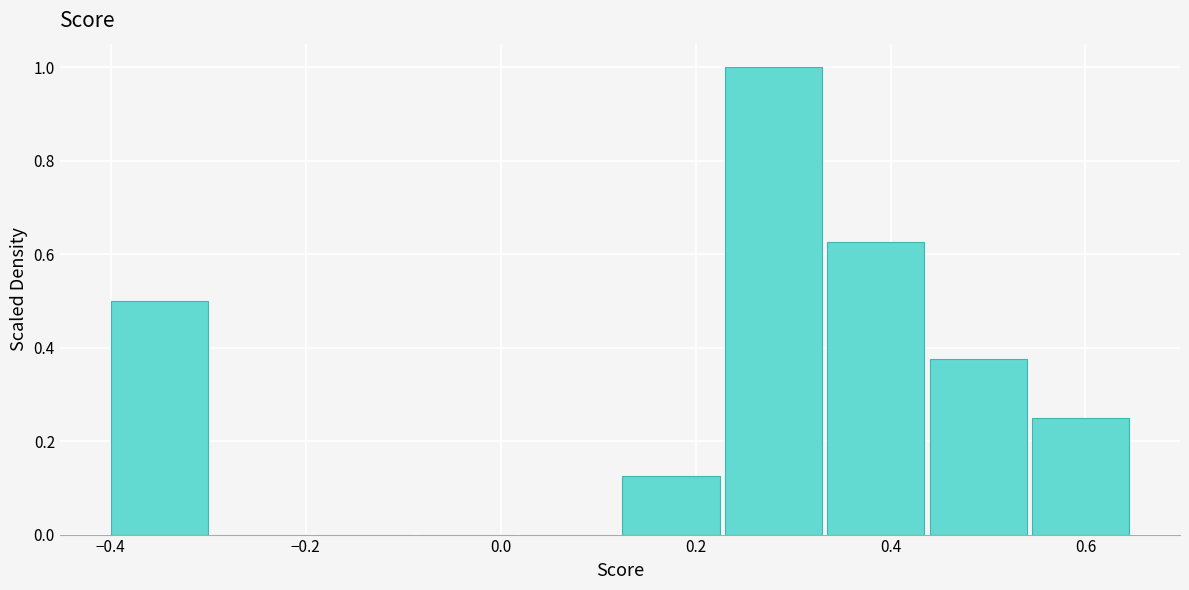

What is the height of the bar covering 0.545 to 0.650 on the x-axis? Neither the bar edges nor the heights are printed on the chart, so give them approximately, as read against the axes.

0.26